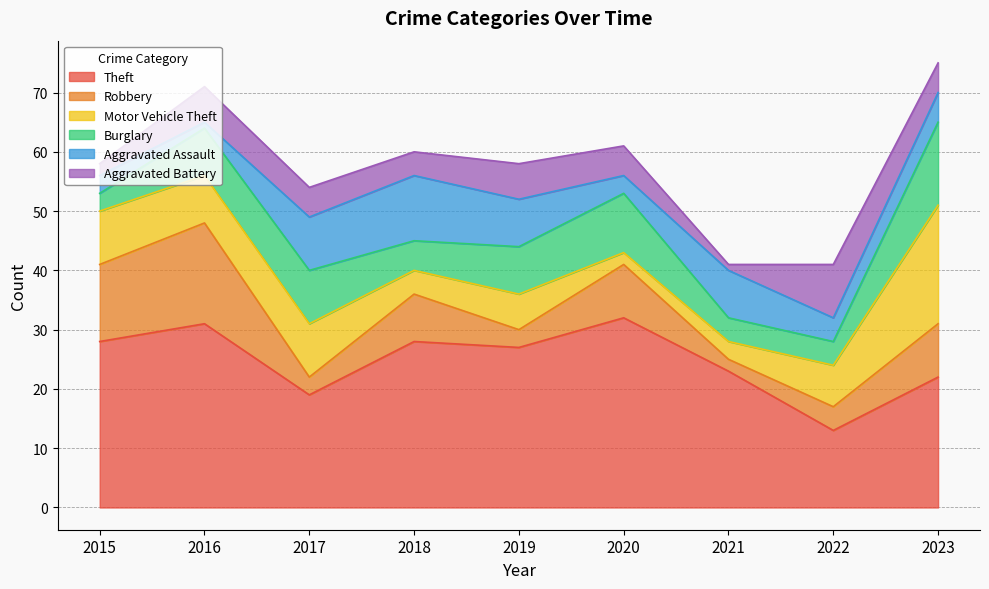

What is the highest value of the Theft series?

32